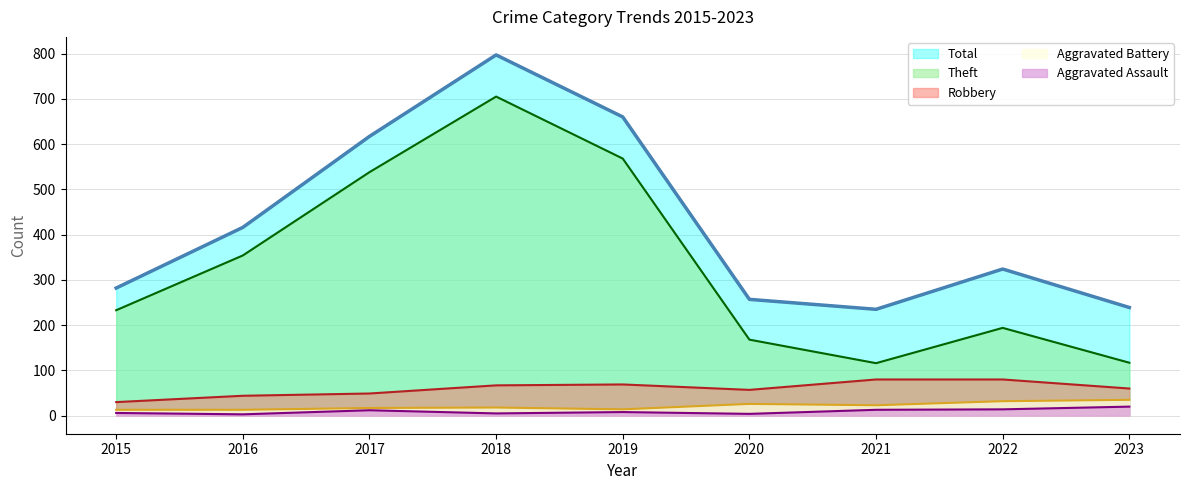

At which category does Robbery reach its first local valley?

2020